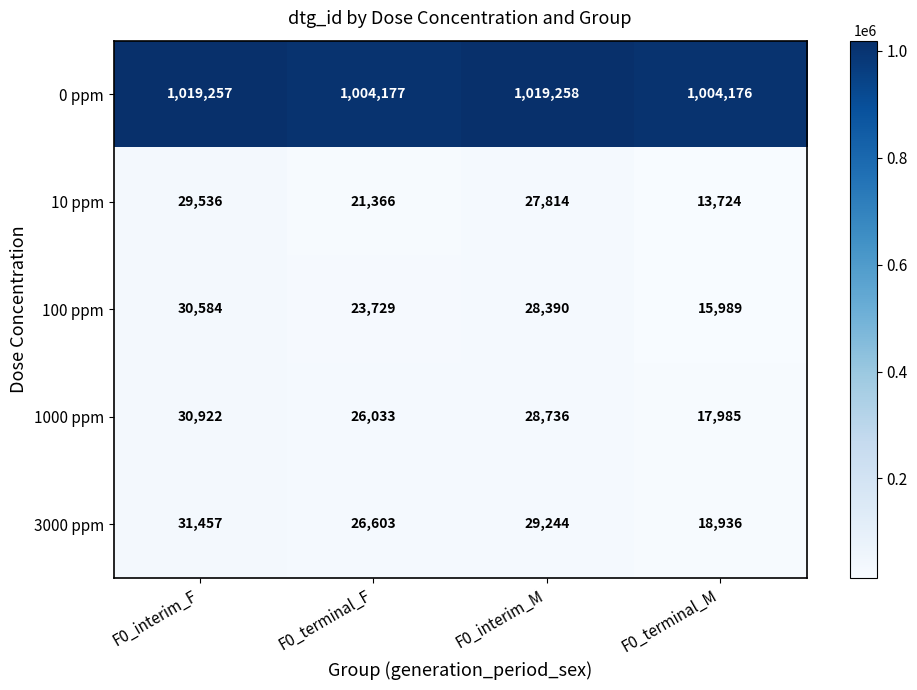

The value of 0 ppm at F0_terminal_M is 1372299. True or false?

False